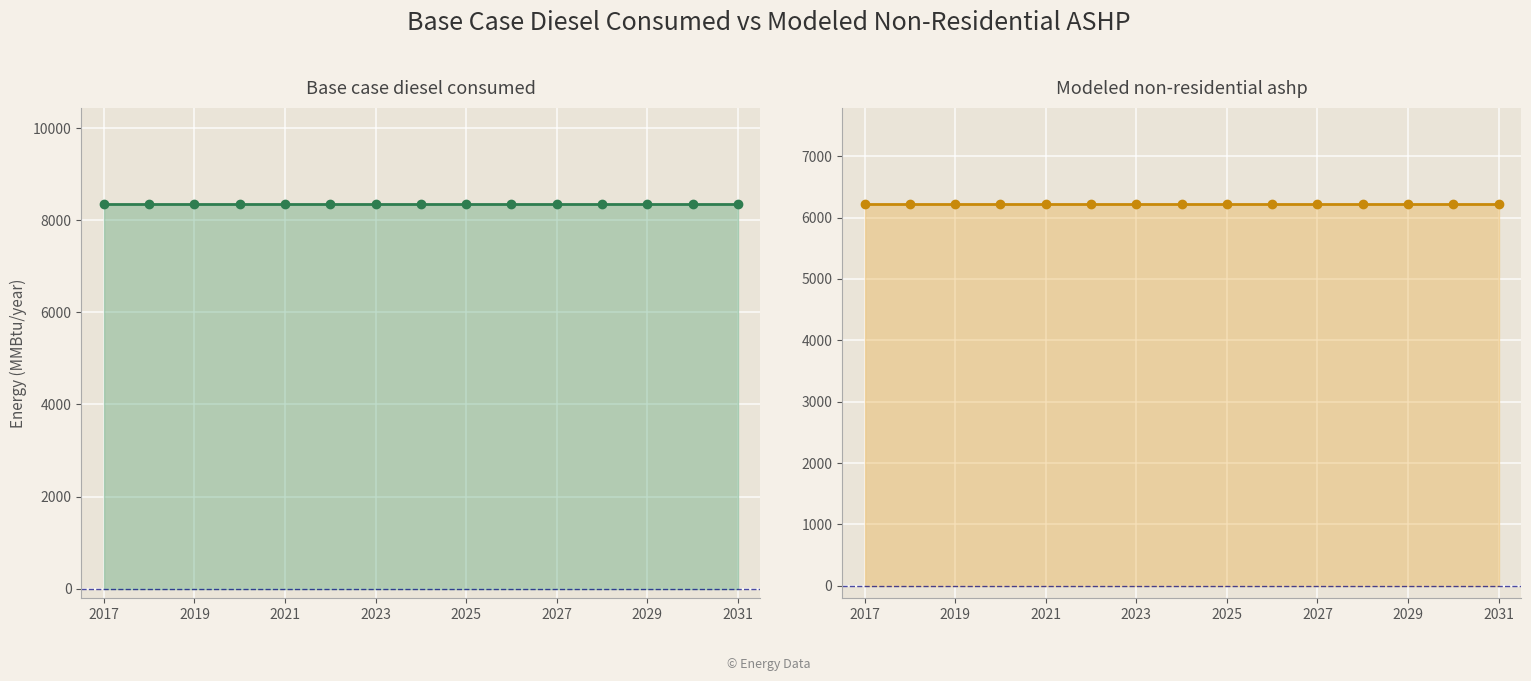

Where is Base case diesel consumed nearest to the value 8347?

2017